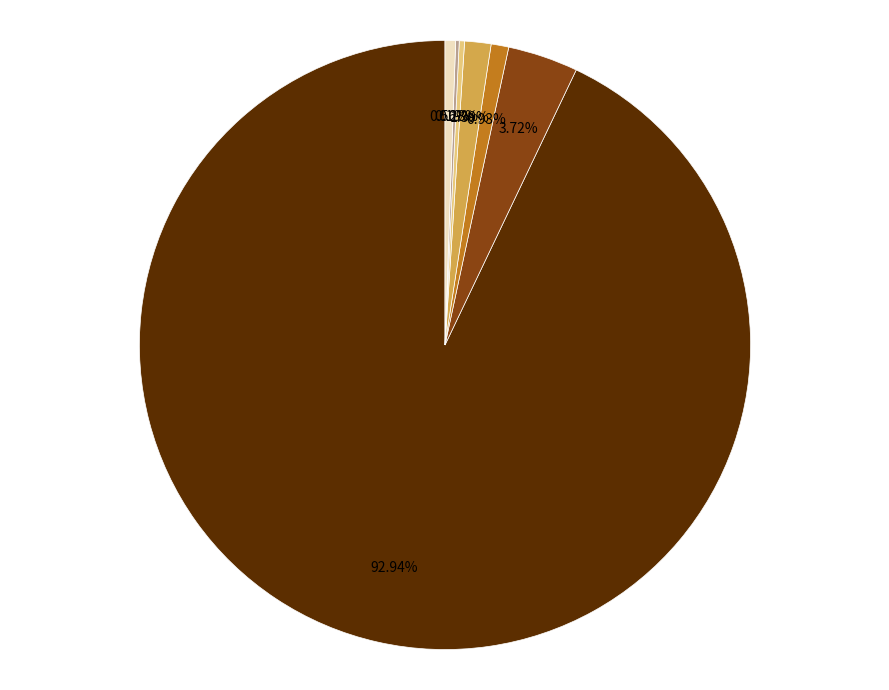

Which category has the biggest portion of the pie?

Queso